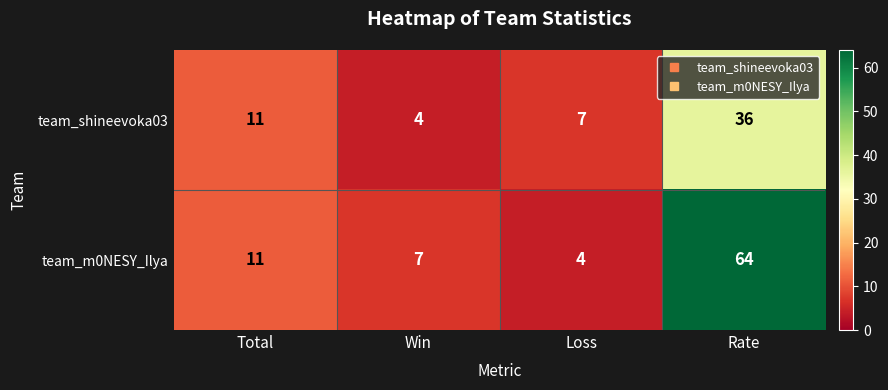

What is the difference between the team_shineevoka03 values at Loss and Rate?

29